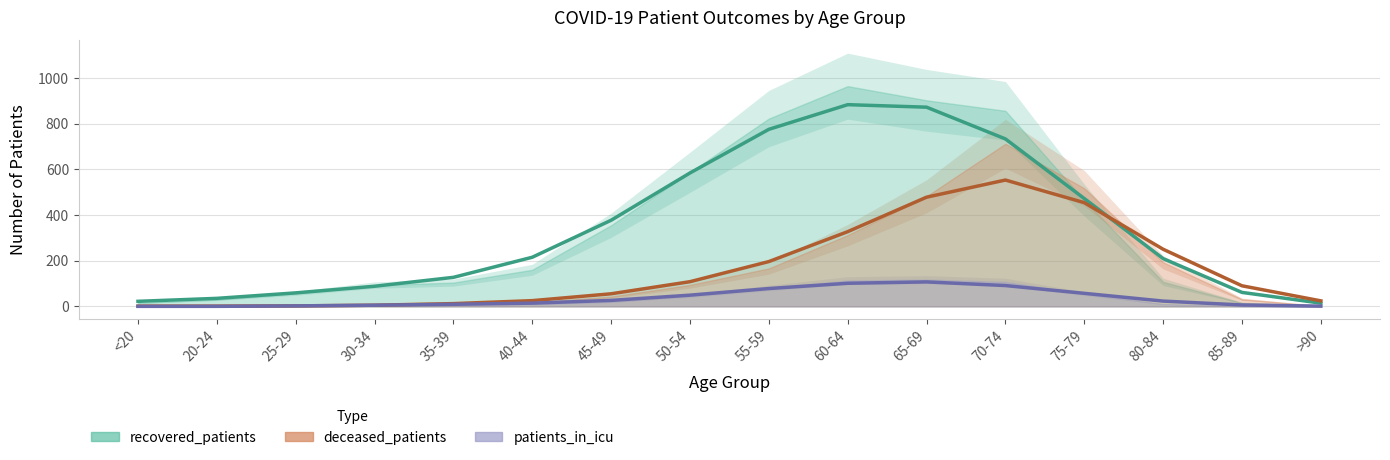

Is it true that recovered_patients equals 584 at 50-54?

True